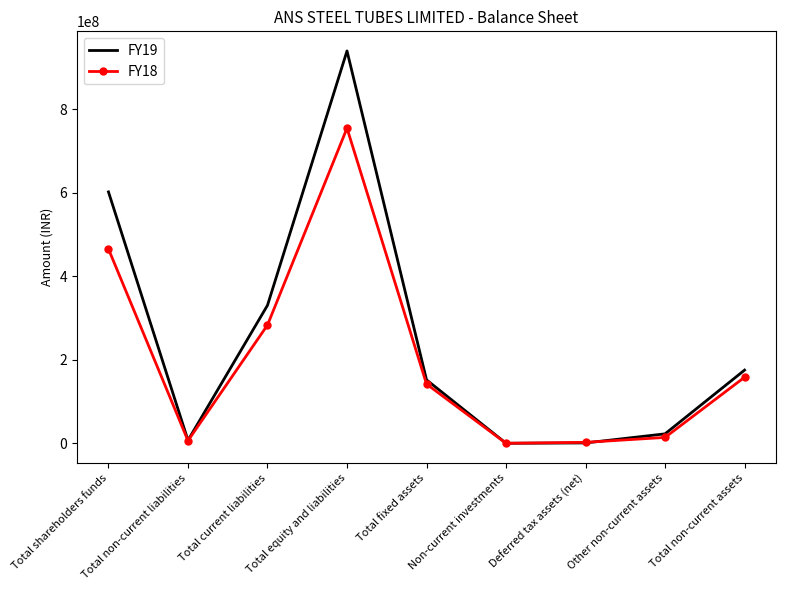

Rank the series by their maximum value, from lowest to highest.

FY18, FY19